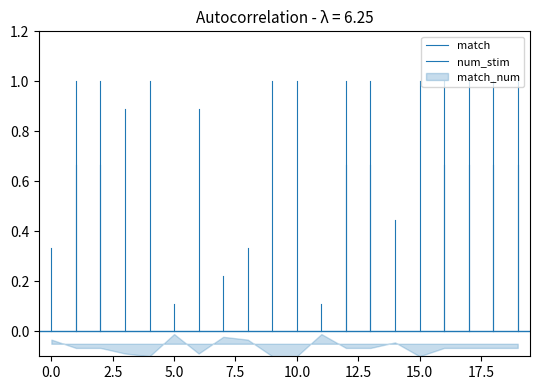

Does the chart display data point markers on the line(s)?

No